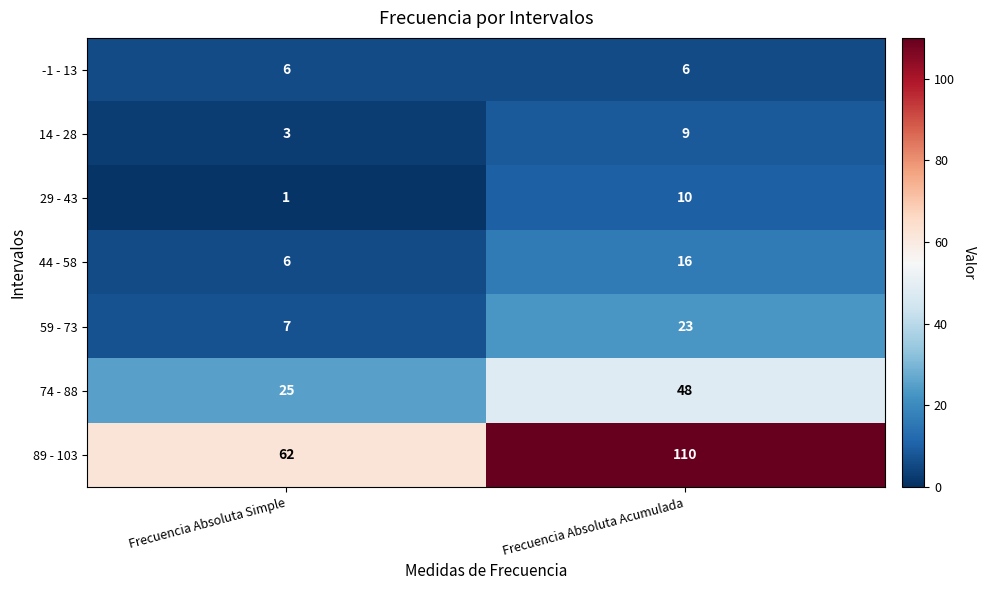

The 44 - 58 series shows 11 at Frecuencia Absoluta Simple. True or false?

False